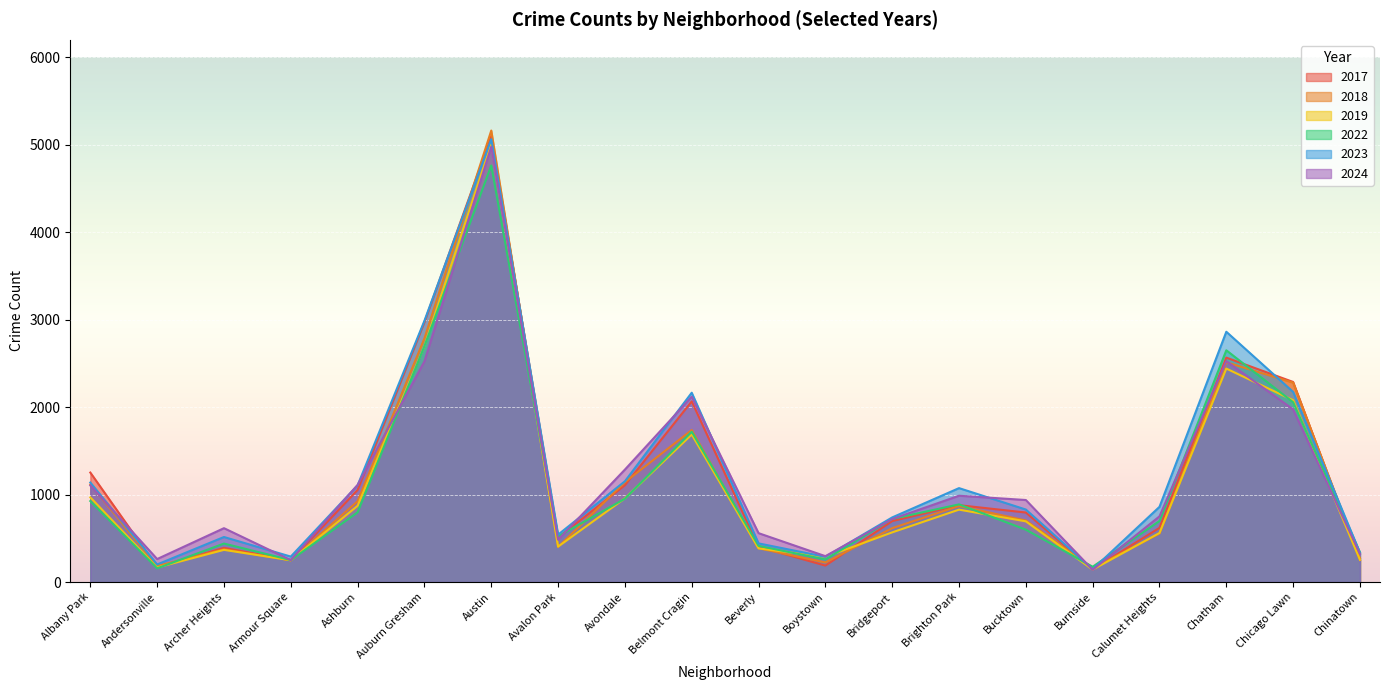

At which label is 2018 closest to 2661?

Auburn Gresham